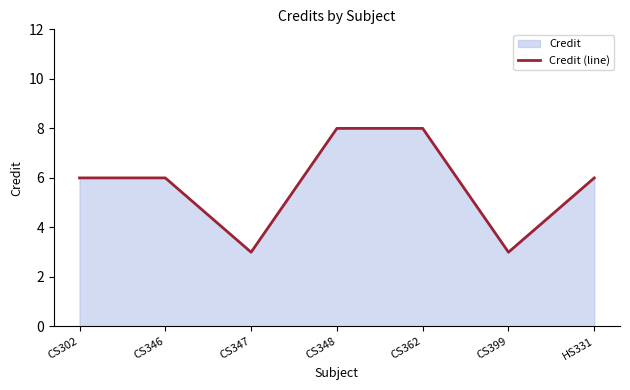

How many lines are shown in the chart?

1